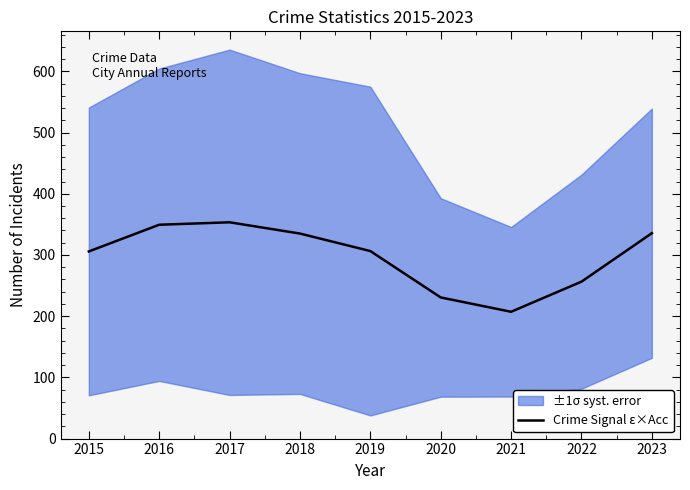

What is the difference between the maximum and minimum values?

146.2